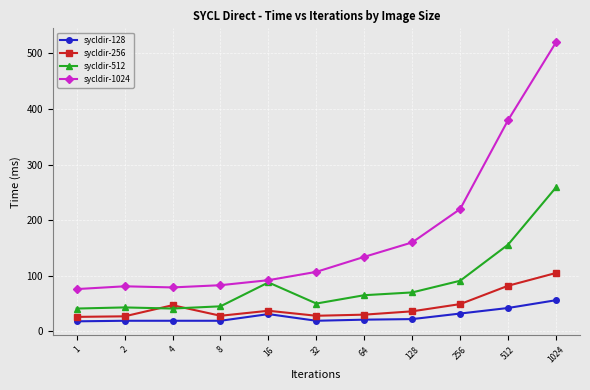

Rank the series by their maximum value, from lowest to highest.

sycldir-128, sycldir-256, sycldir-512, sycldir-1024